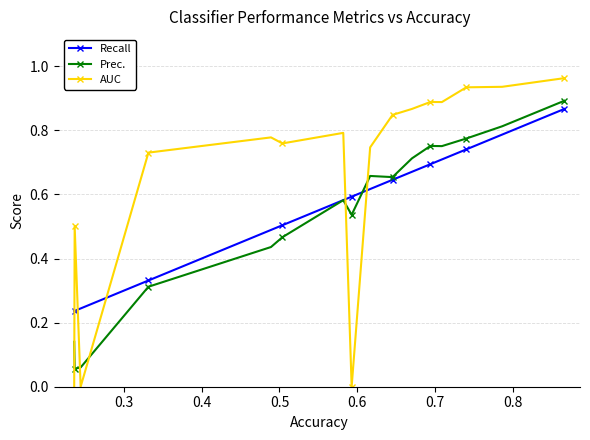

Which series has the largest total across all categories?

AUC